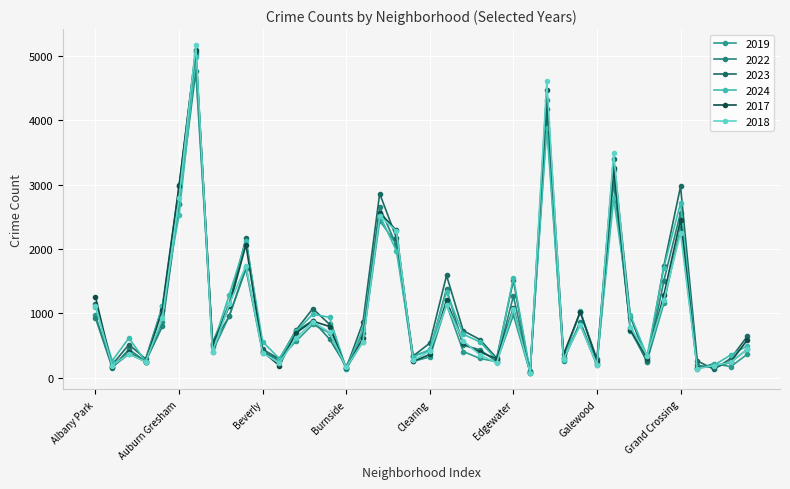

Rank the series by their maximum value, from highest to lowest.

2018, 2017, 2023, 2019, 2024, 2022